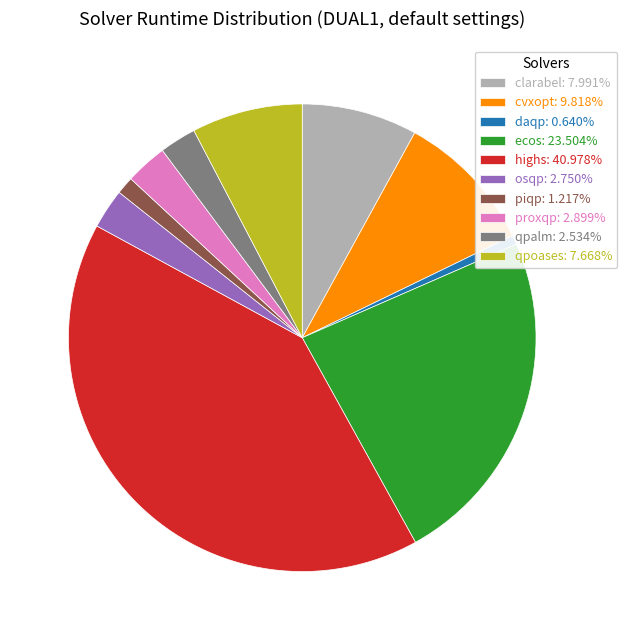

Which slice is the largest?

highs